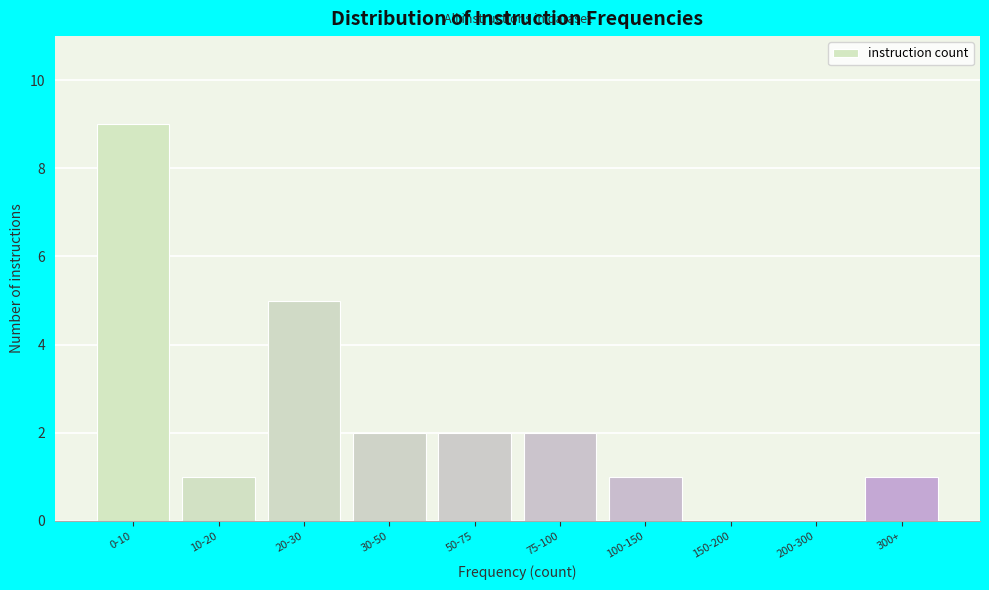

Reading left to right, extract all data points from this chart.

0-10=9	10-20=1	20-30=5	30-50=2	50-75=2	75-100=2	100-150=1	150-200=0	200-300=0	300+=1